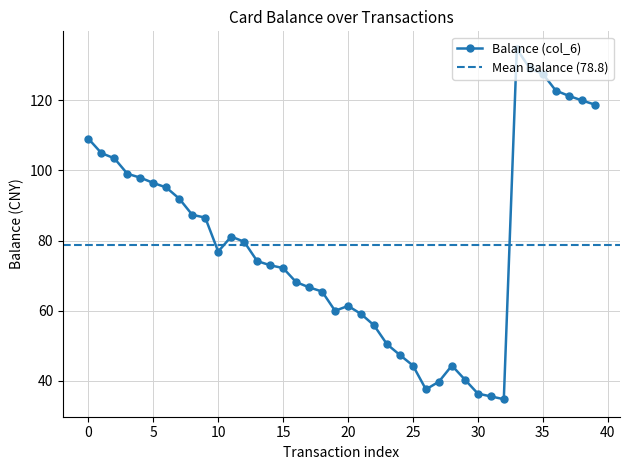

What is the greatest value displayed?

134.7